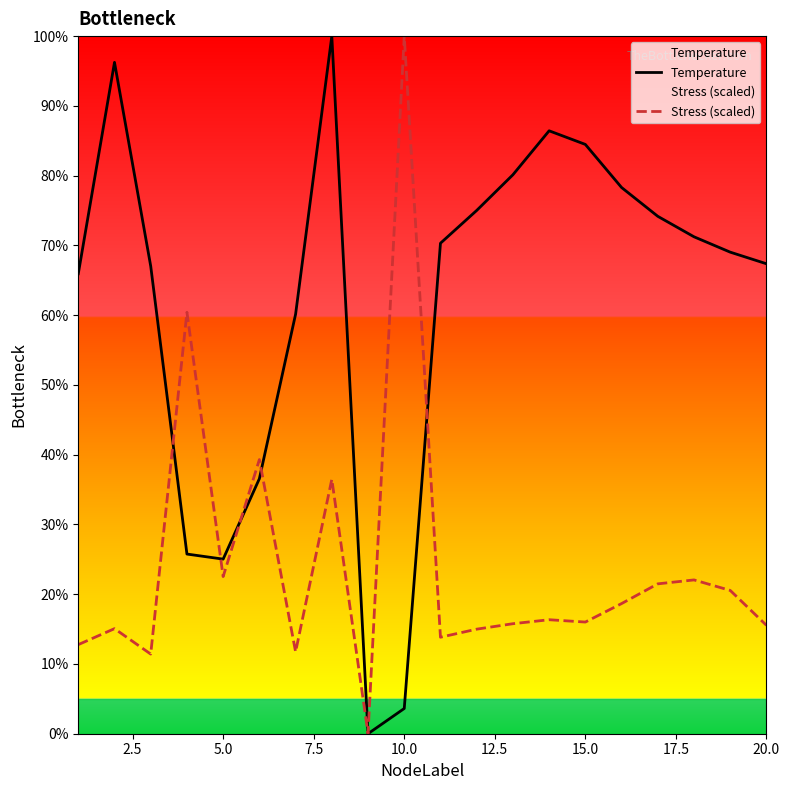

Reading left to right, list all the values displayed in this chart.

Temperature: 65.9	96.2	67.0	25.8	25.0	36.6	60.1	100.0	0.0	3.6	70.3	75.0	80.1	86.4	84.5	78.3	74.2	71.2	69.0	67.4
Stress (scaled): 12.8	15.1	11.4	60.4	22.5	39.3	11.7	36.5	0.0	100.0	13.8	15.0	15.8	16.3	16.0	18.7	21.5	22.0	20.5	15.5